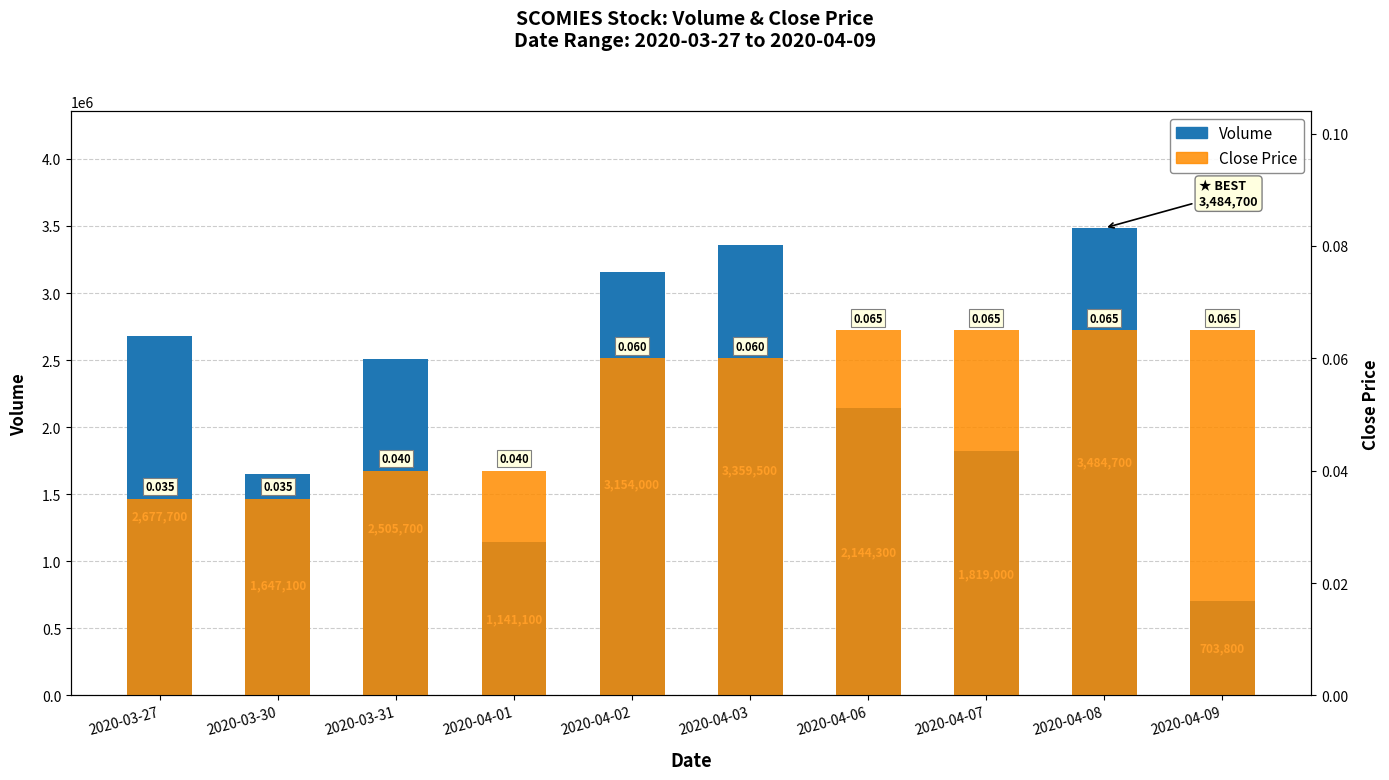

At which category does the chart reach its peak across all series?

2020-04-08